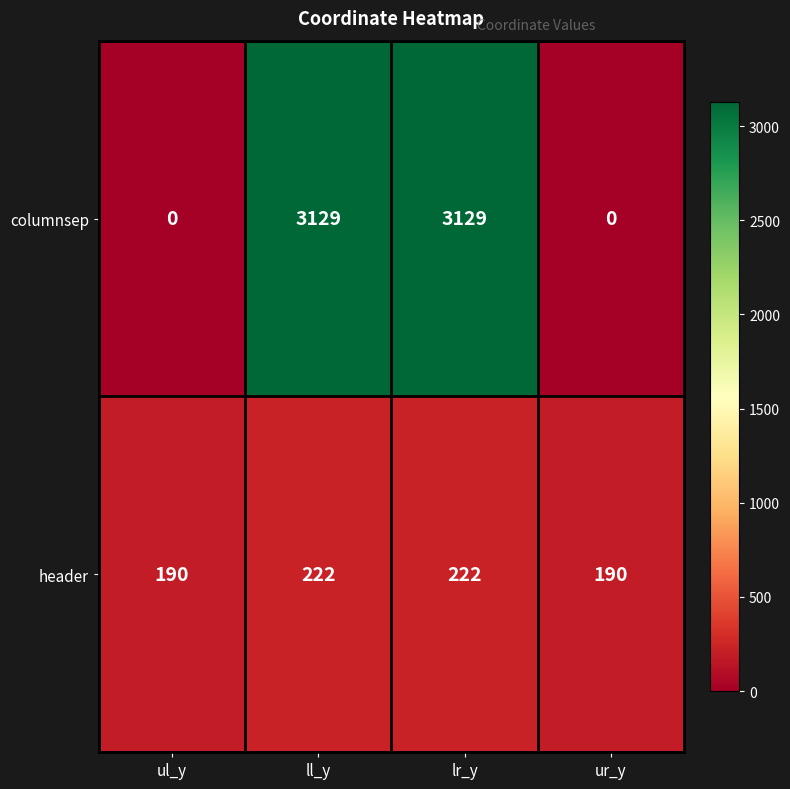

The header series shows 385 at ll_y. True or false?

False